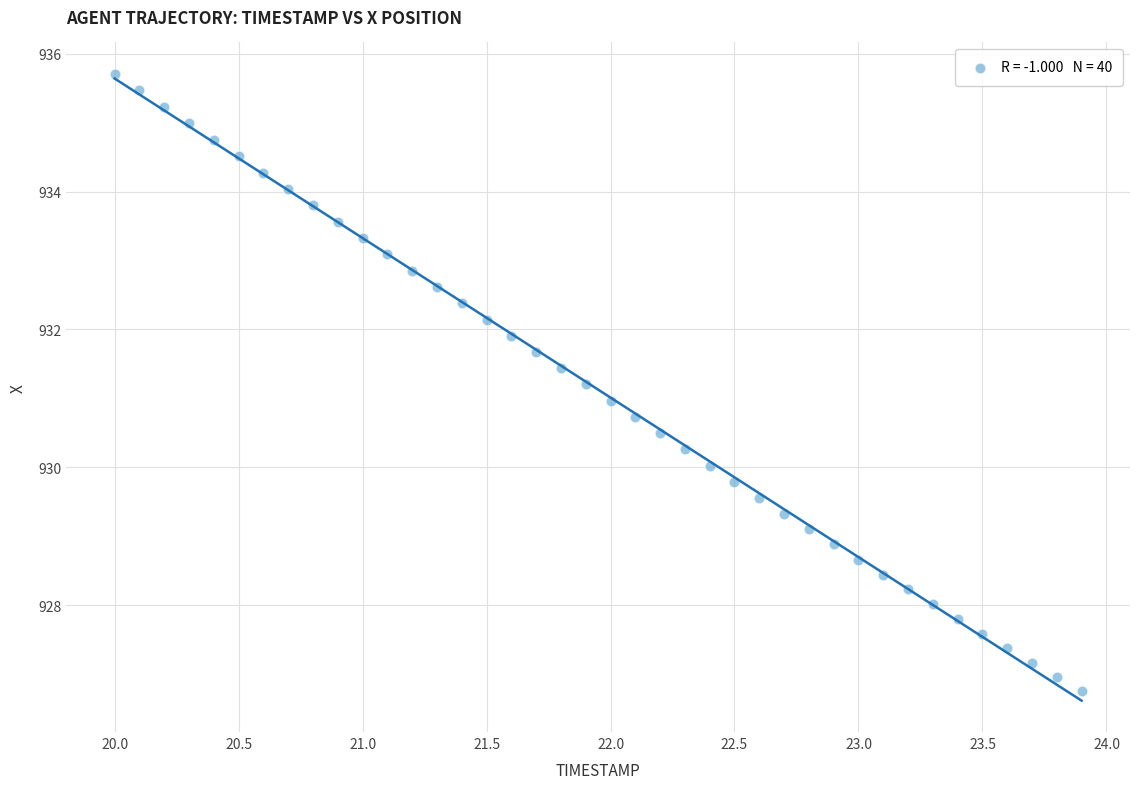

What is the range of Y values (max minus min)?

9.0